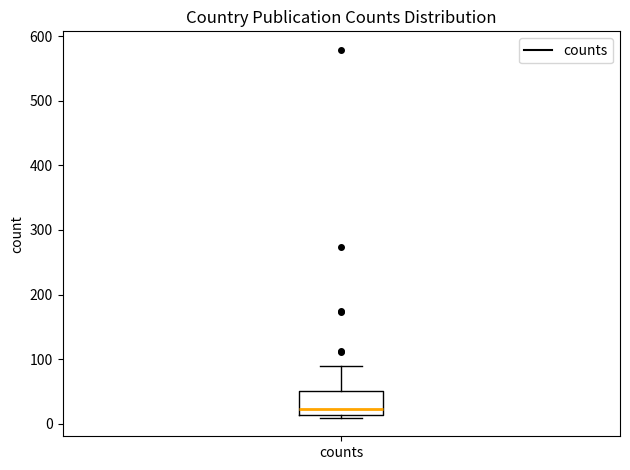

Read this box plot against the y-axis: the position of the median line, the range covered by the box, and the ends of both whiskers. The values are not printed on the chart, so give them approximately, as read against the axis.

median 20, box 10 to 50, whiskers 10 (just below the box's lower edge) to 90